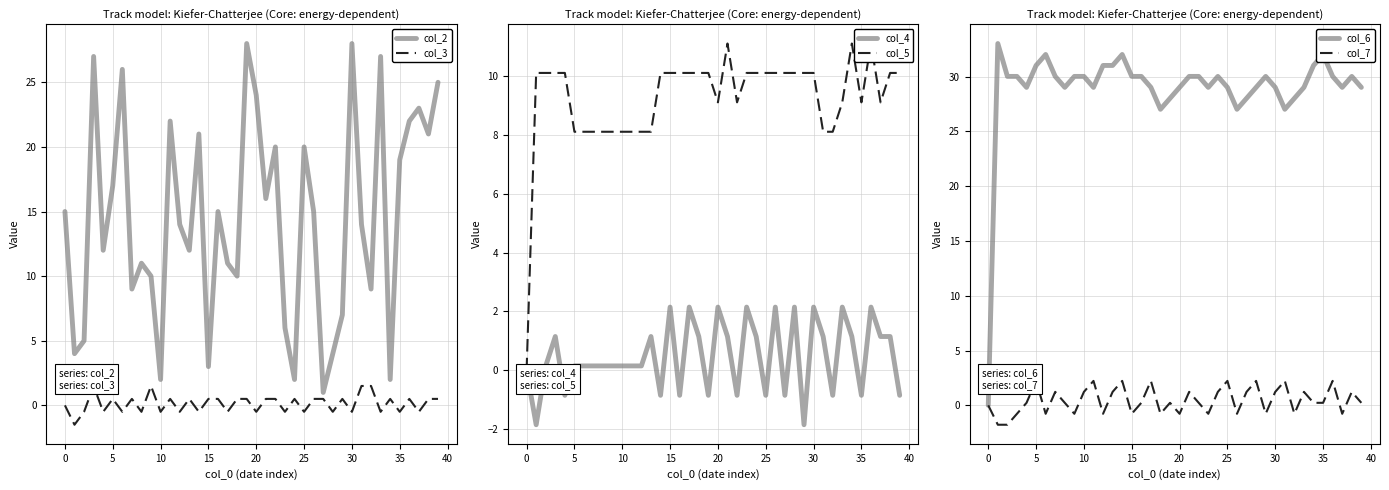

Does the chart display data point markers on the line(s)?

No